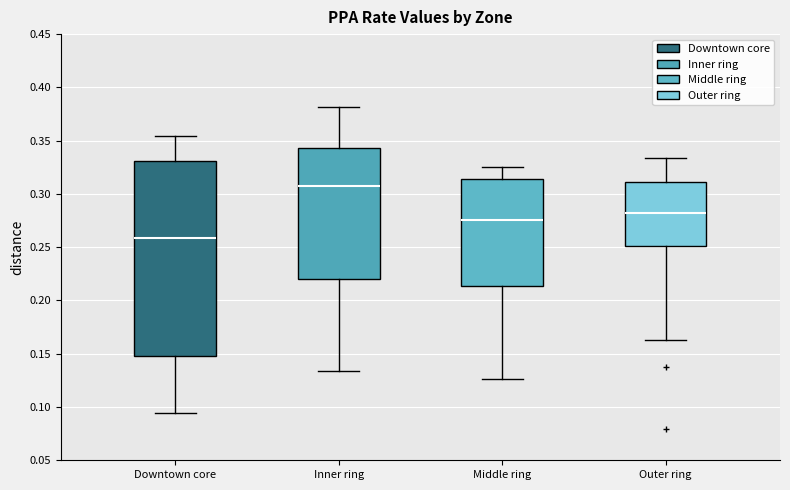

Reading left to right, read every box against the y-axis: the position of its median line, the range the box covers, and the ends of its whiskers. The values are not printed on the chart, so give them approximately, as read against the axis.

Downtown core: median 0.260, box 0.150 to 0.330, whiskers 0.095 to 0.355
Inner ring: median 0.305, box 0.220 to 0.345, whiskers 0.135 to 0.380
Middle ring: median 0.275, box 0.215 to 0.315, whiskers 0.125 to 0.325
Outer ring: median 0.280, box 0.250 to 0.310, whiskers 0.165 to 0.335